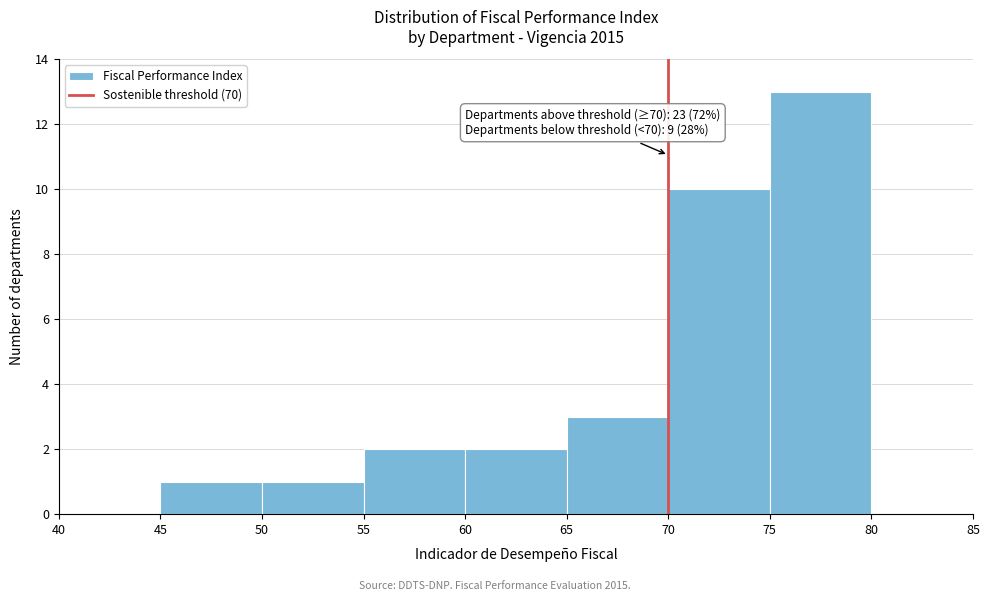

Over which range of the x-axis is the bar tallest?

75 to 80